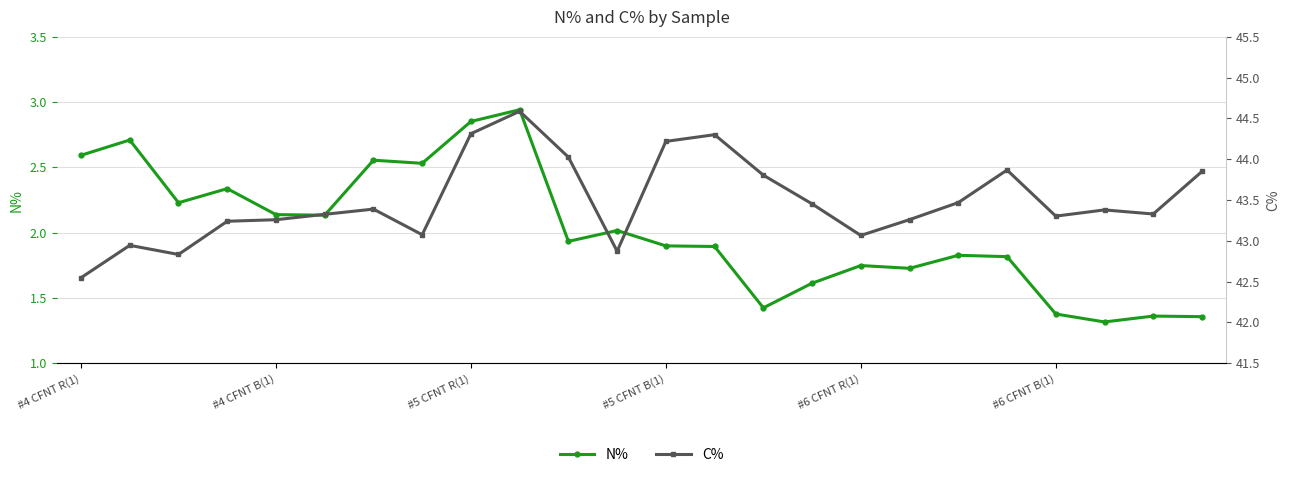

What is the difference between the second highest and second lowest values in the N% series?

1.5